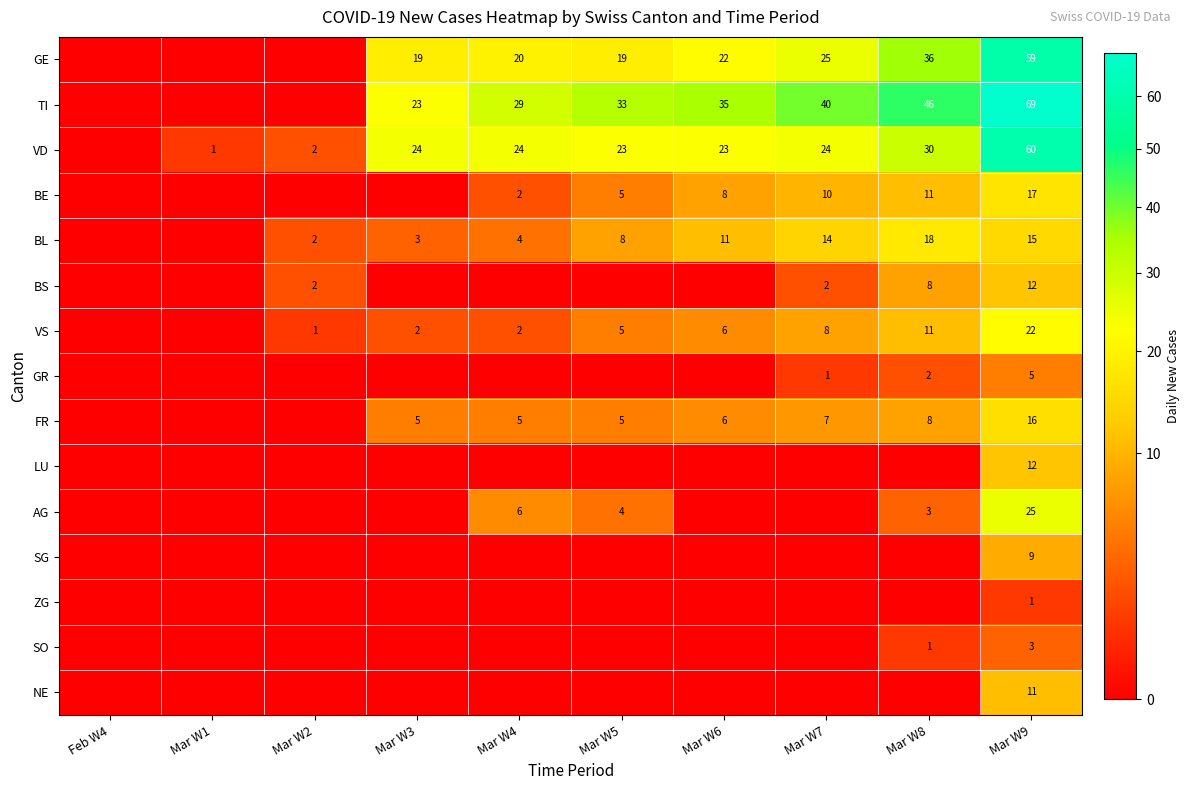

At which label does SG reach its minimum?

Feb W4